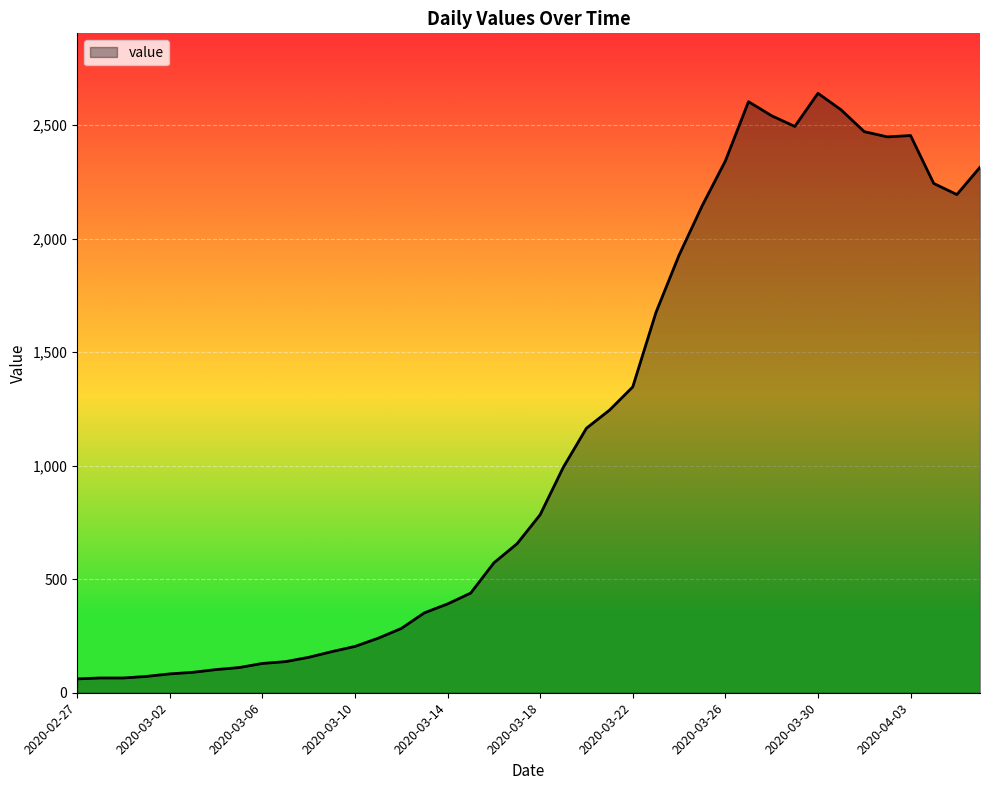

What is the smallest value displayed?

61